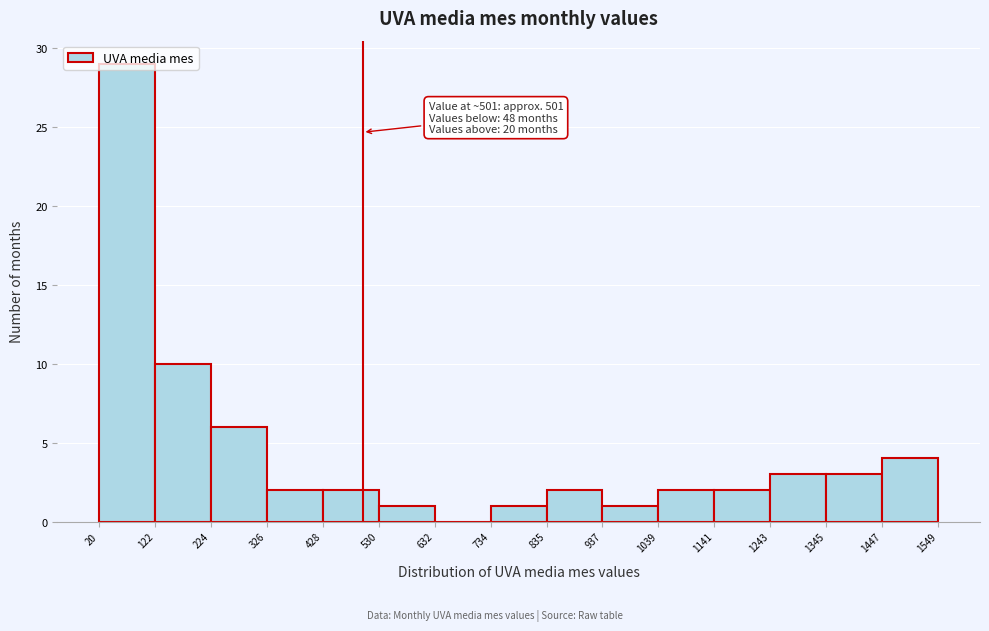

Which range on the x-axis has the tallest bar?

20 to 122